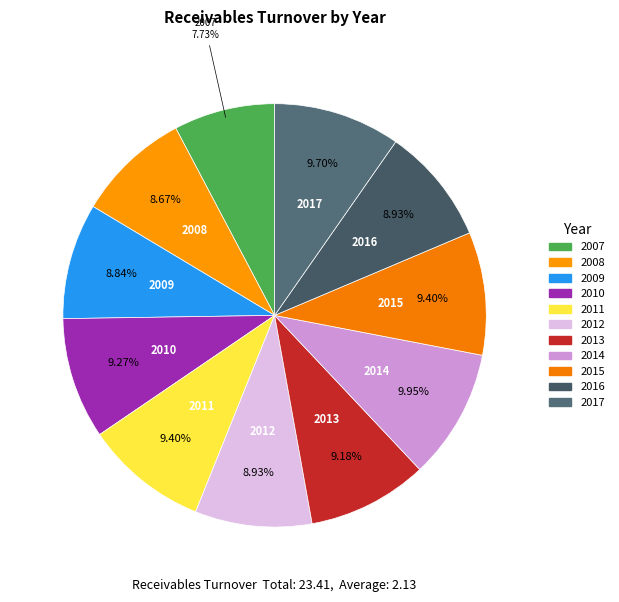

To the nearest percent, what is the combined percentage of 2013 and 2015?

19%